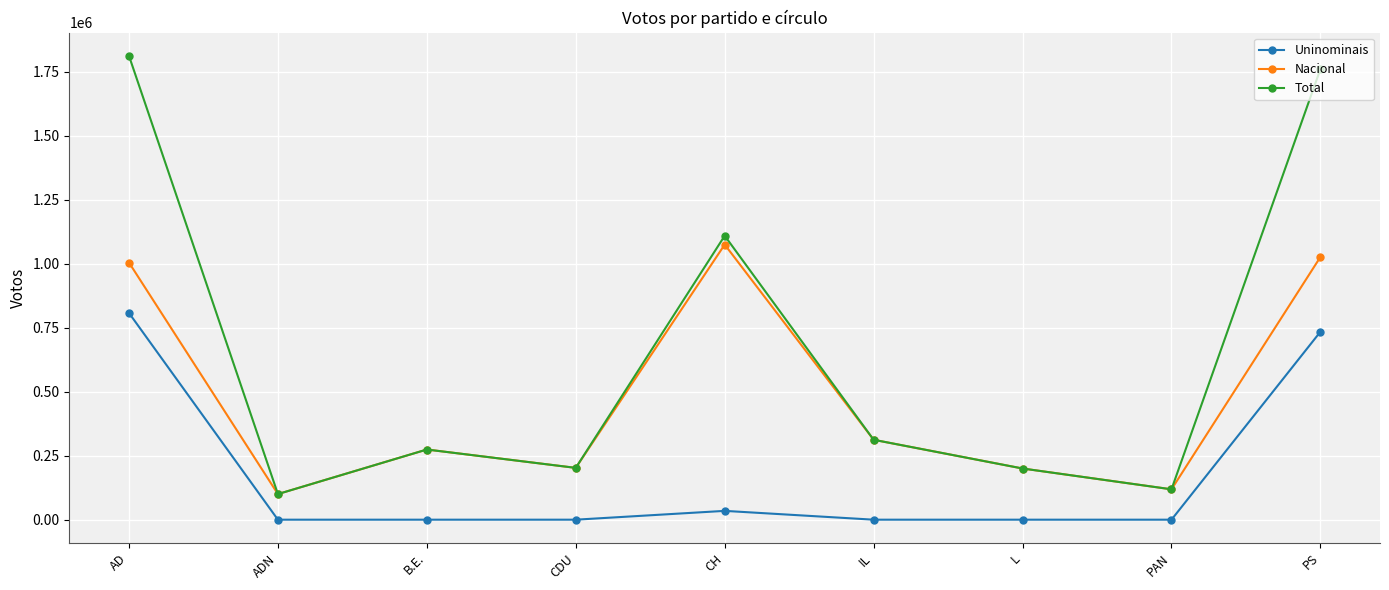

What is the label of the 8th point from the right?

ADN